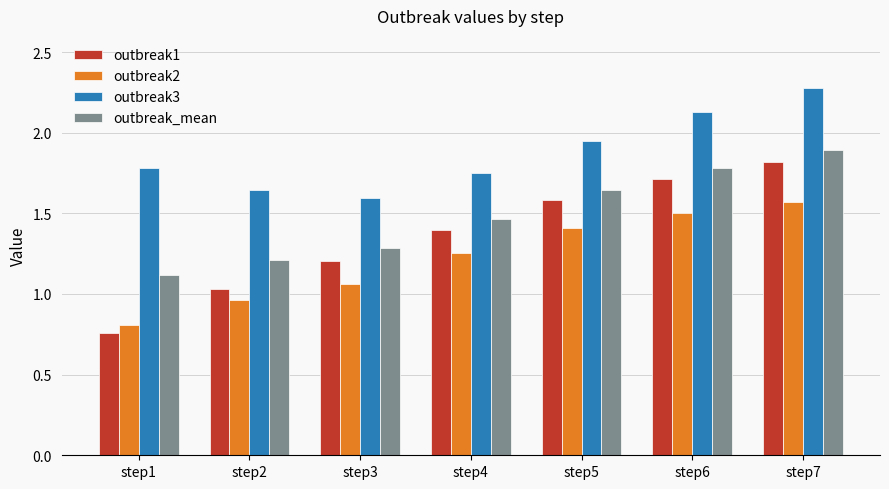

The value of outbreak3 at step3 is 1.6. True or false?

True